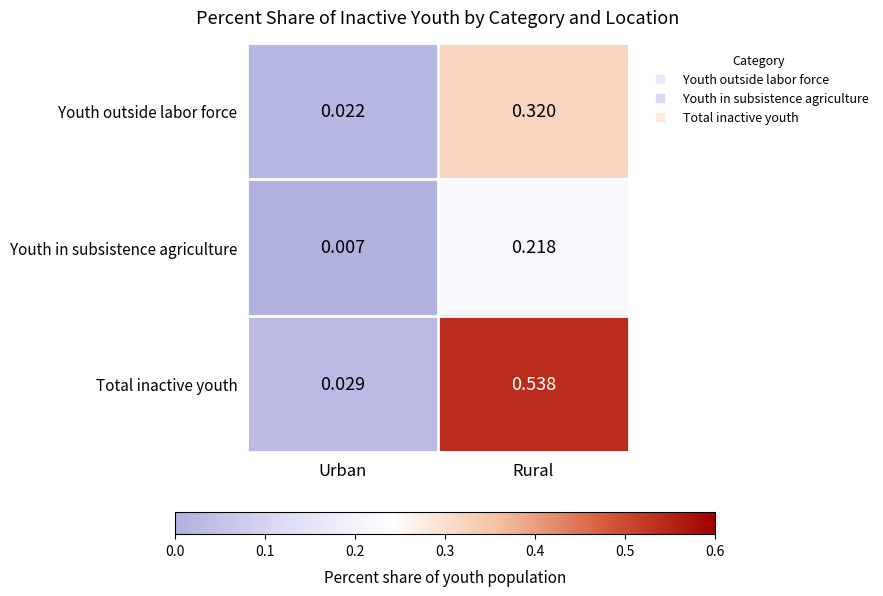

Which category has the highest value in the Total inactive youth series?

Rural